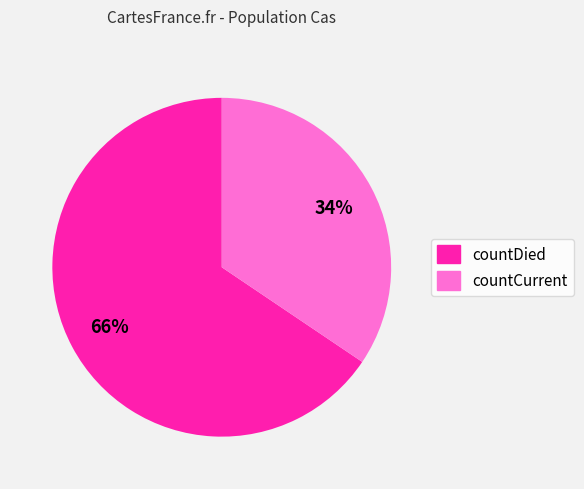

Do countCurrent and countDied together represent more than half of the pie?

Yes